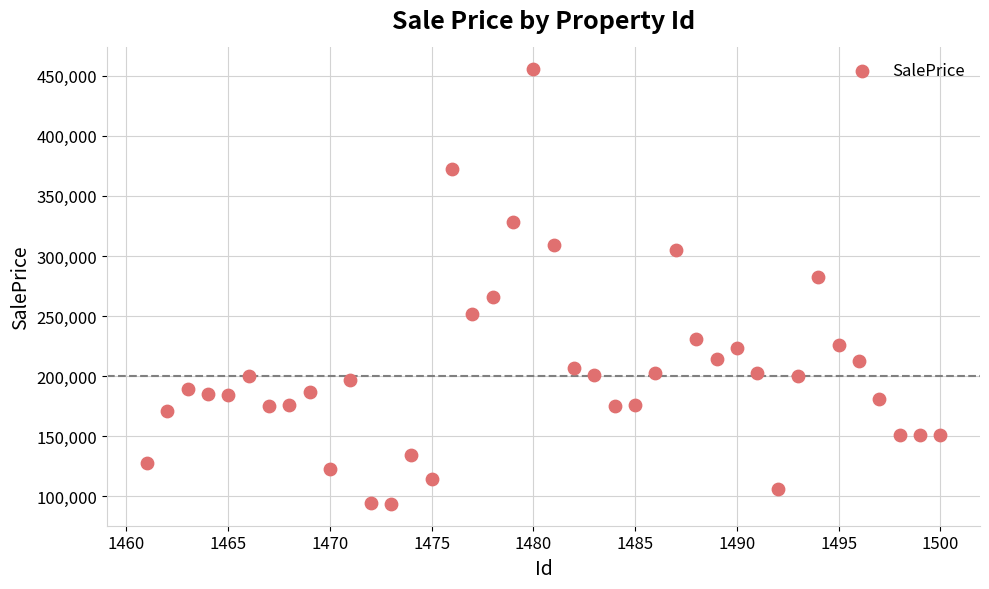

What is the range of Y values (max minus min)?

361966.9